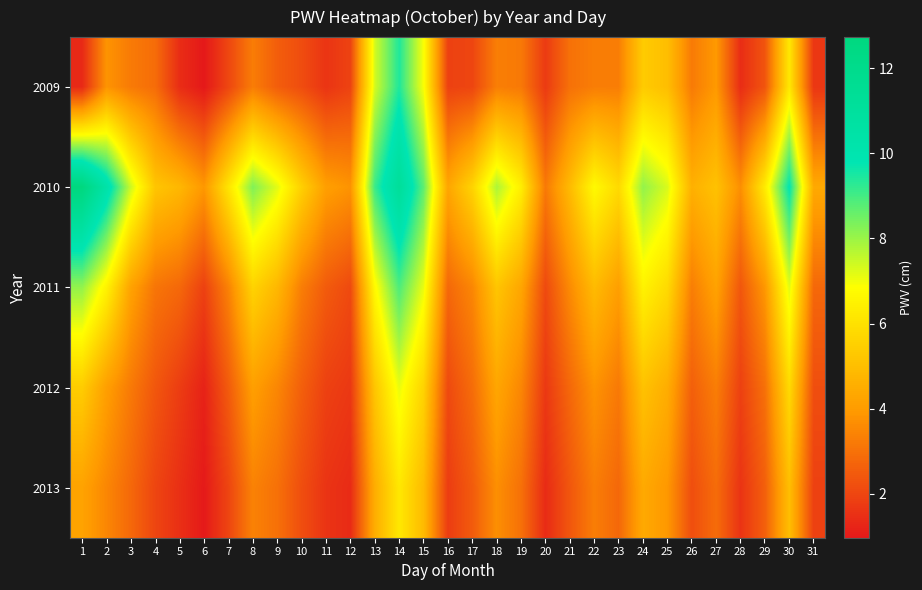

What is the greatest value displayed?

12.7